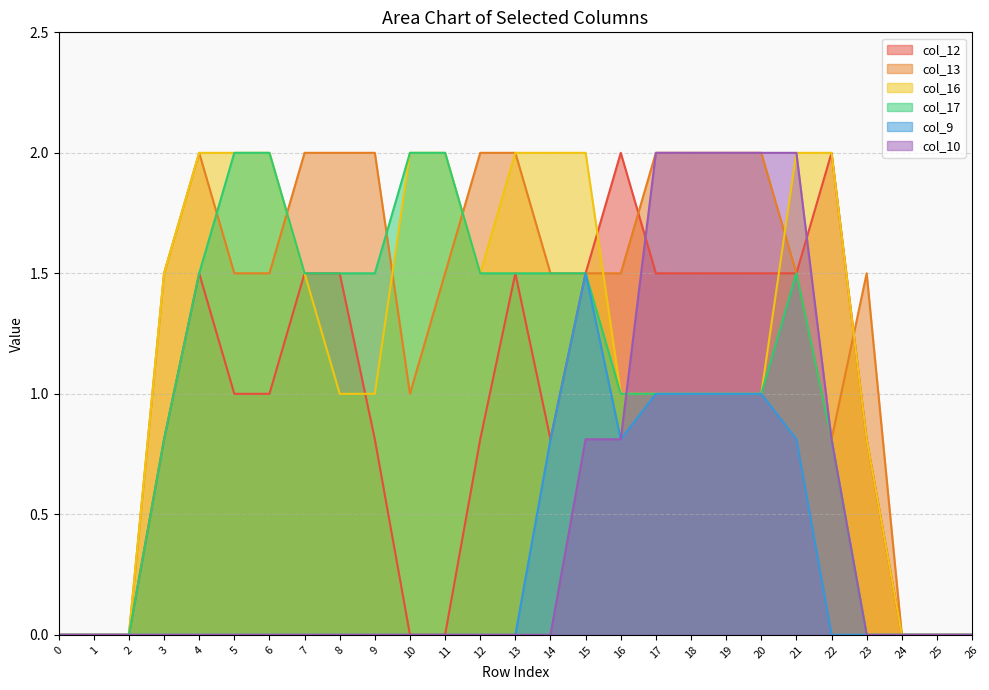

At which category does col_9 reach its first local valley?

16